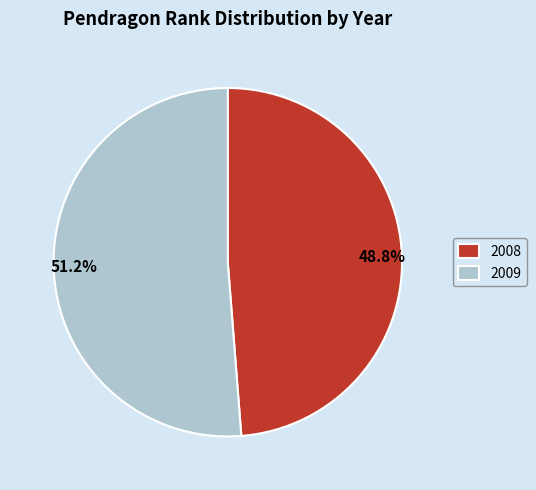

What is the total percentage of 2009 and 2008?

100.0%